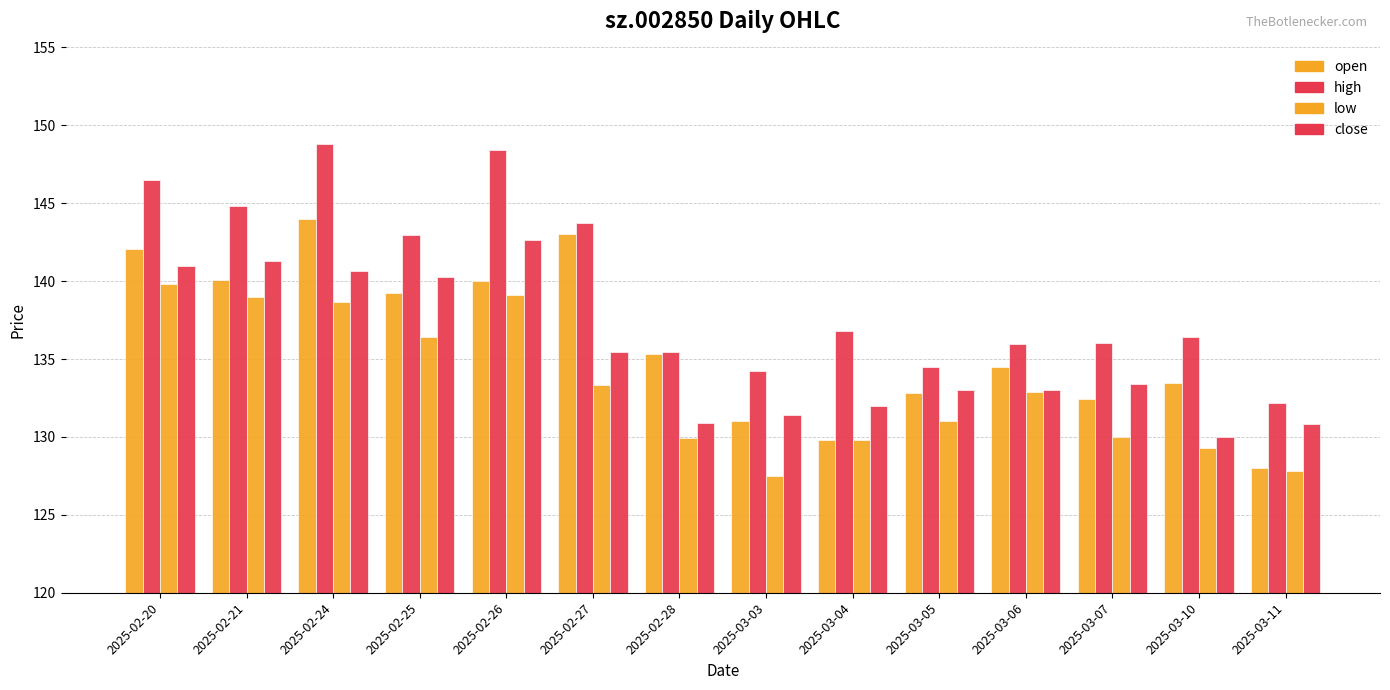

Are the bars horizontal?

No